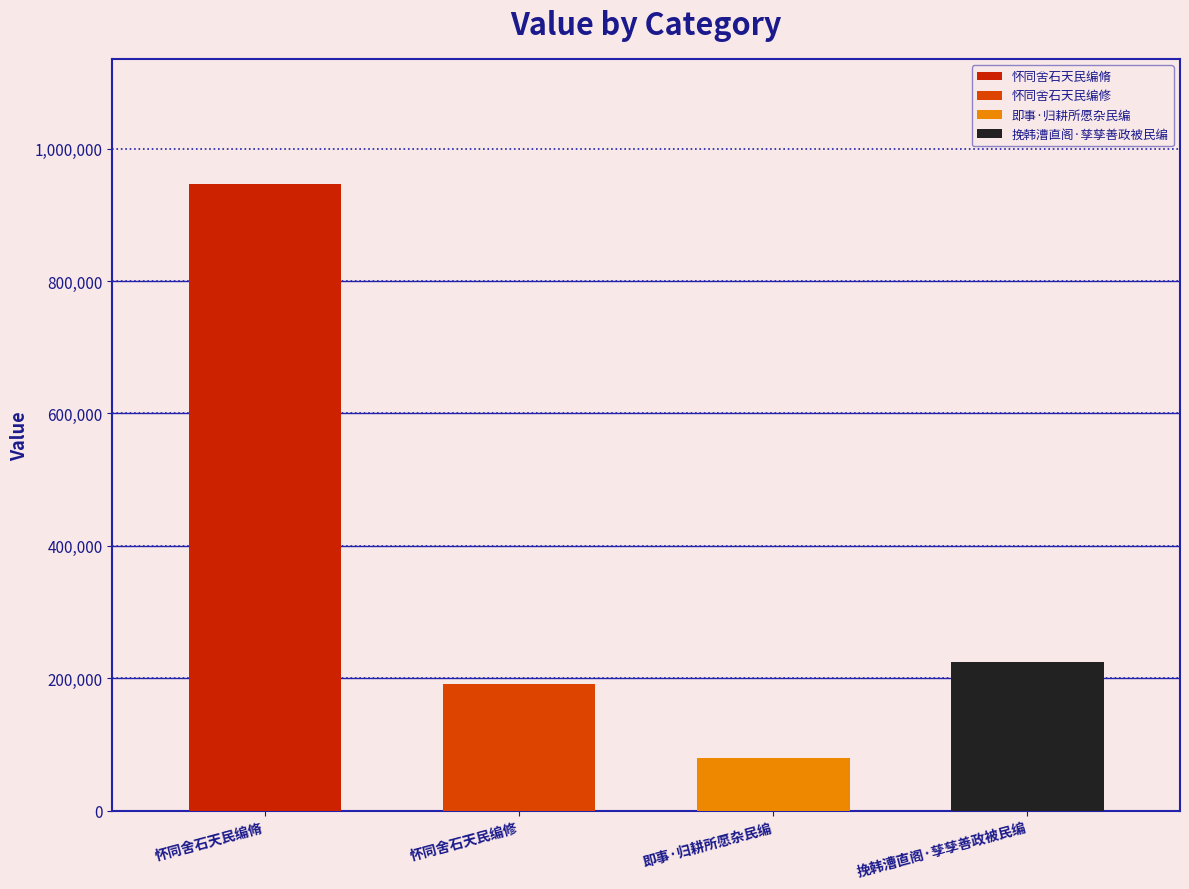

List the labels in order of value, smallest first.

即事·归耕所愿杂民编, 怀同舍石天民编修, 挽韩漕直阁·孳孳善政被民编, 怀同舍石天民编脩